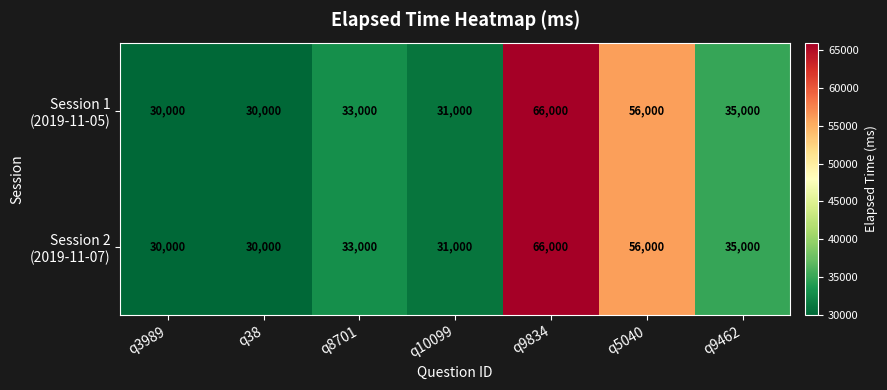

What is the total value across all series at q9462?

70000